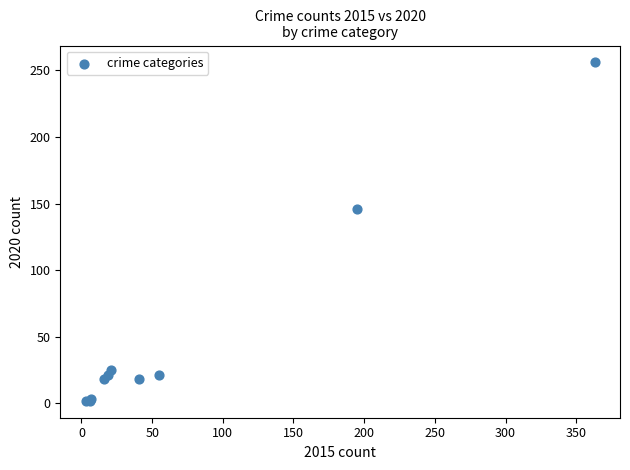

What Y value in the scatter plot is closest to 129?

146